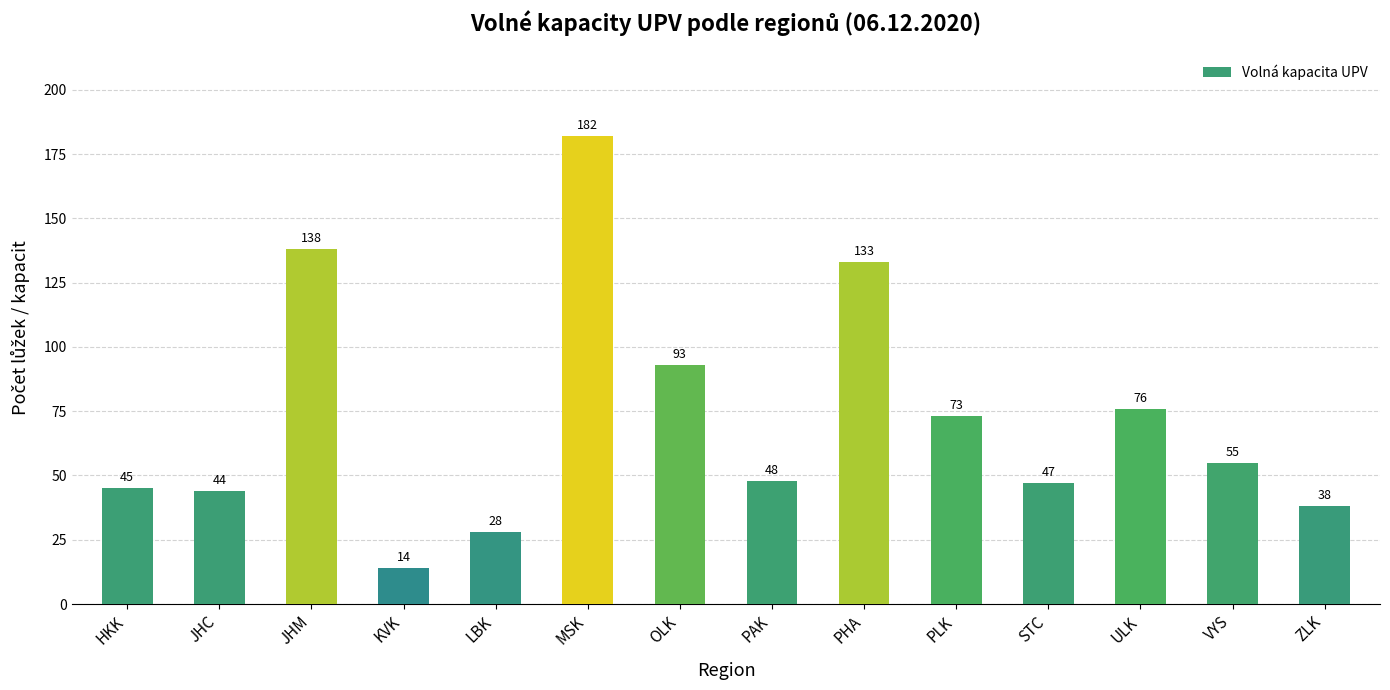

What is the difference between the maximum and second lowest values?

154